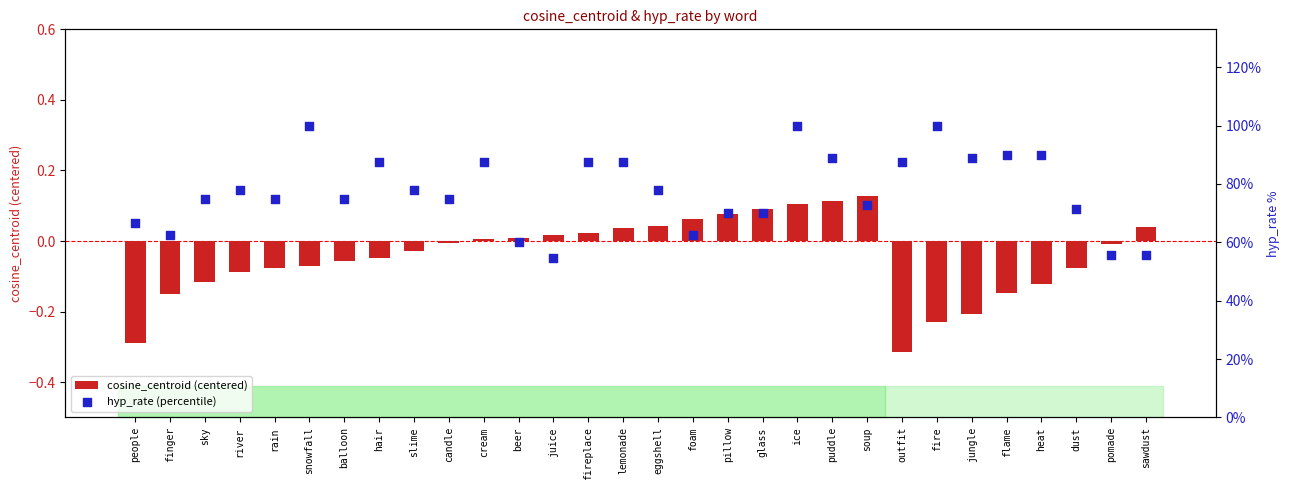

Which series has the largest total across all categories?

hyp_rate (percentile)